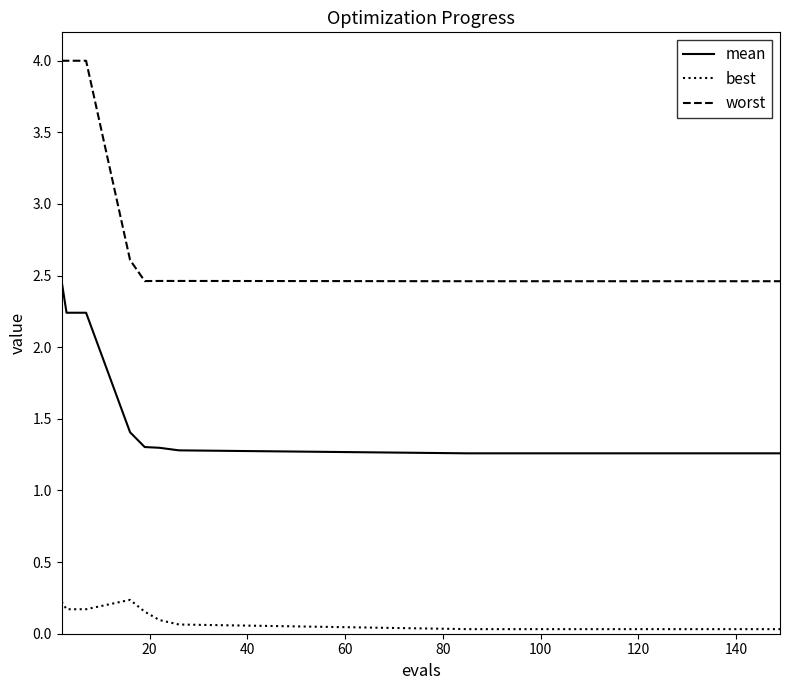

Which series has the largest total across all categories?

worst